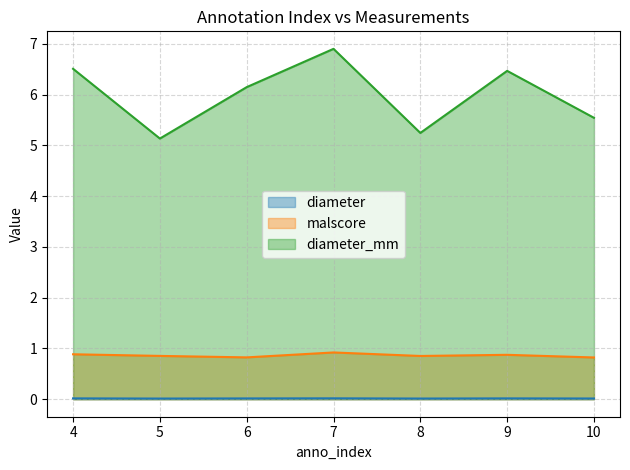

How many interior local valleys does the malscore series have?

2